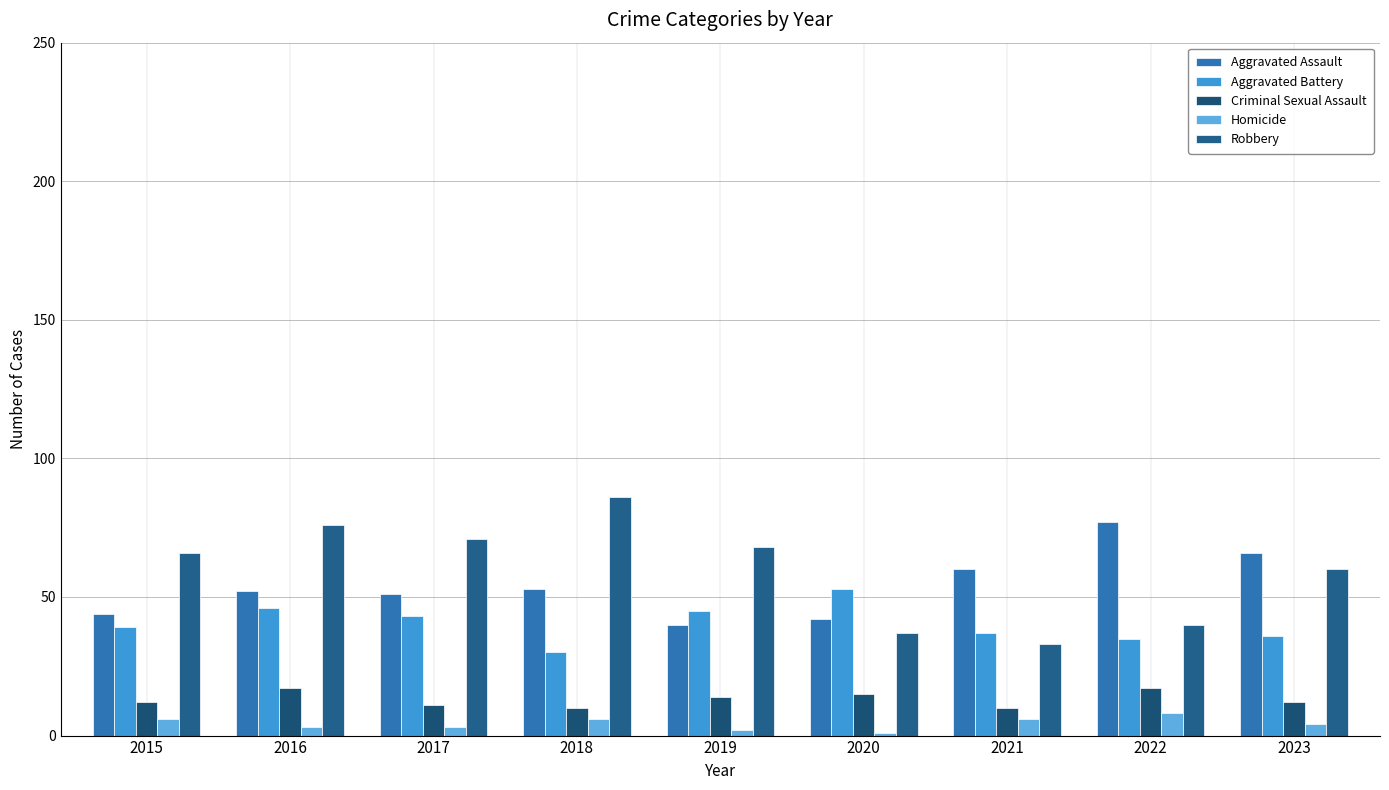

What is the total value across all series at 2015?

167